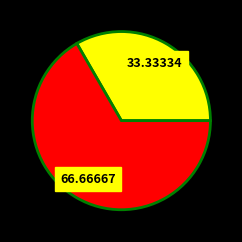

Count the number of slices in the pie.

2